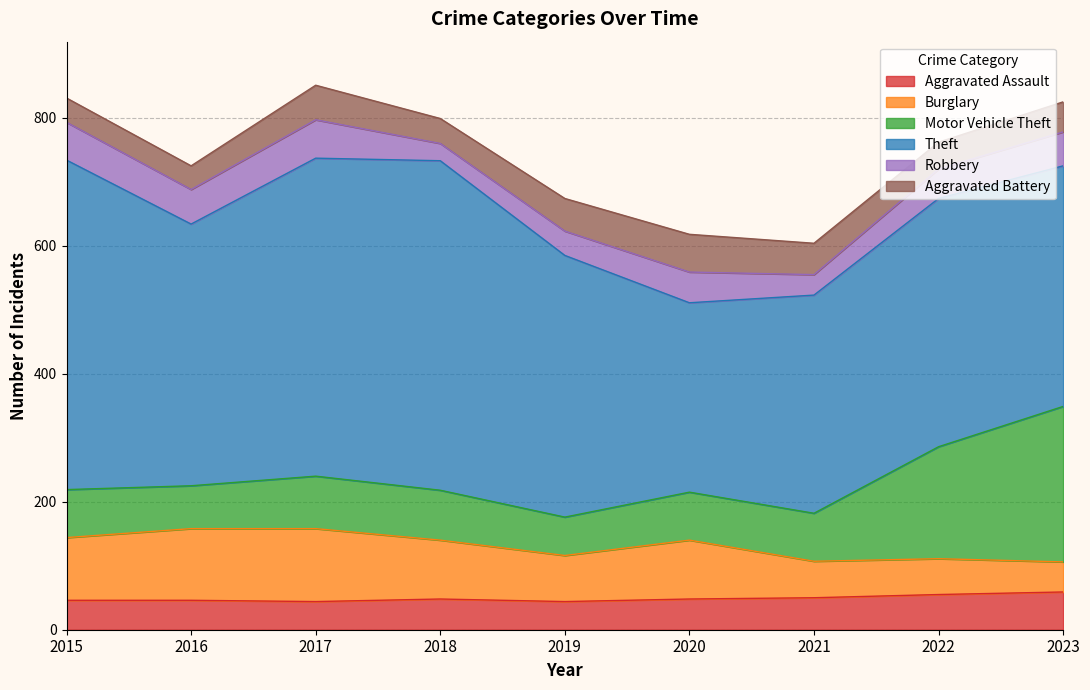

Read the Aggravated Assault value at 2019, to the nearest 10.

40